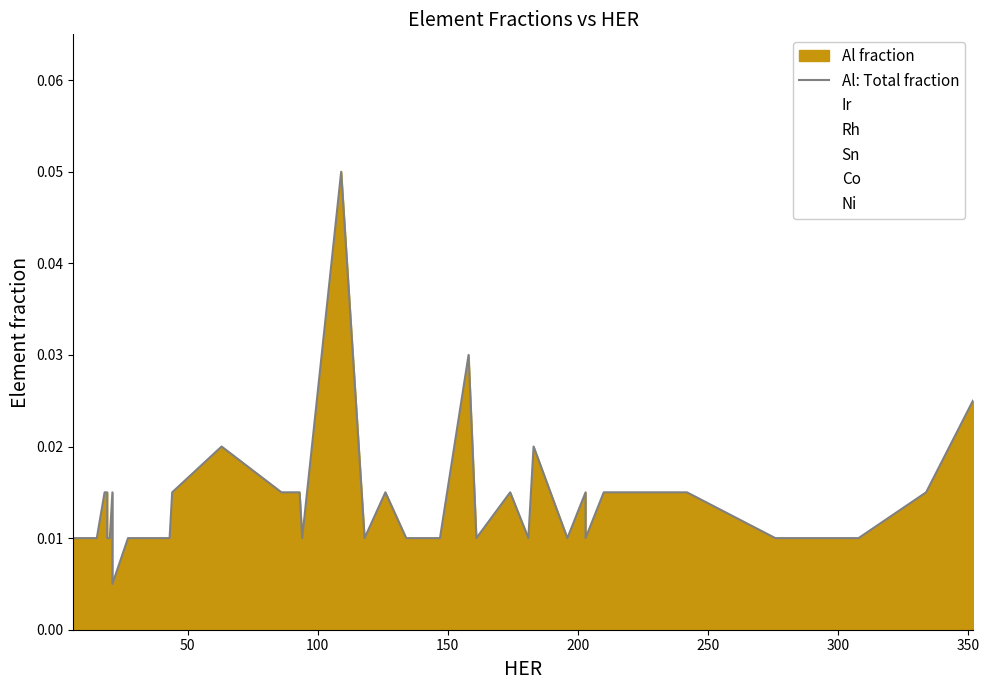

The chart shows a value of 0.0 at 23. True or false?

False